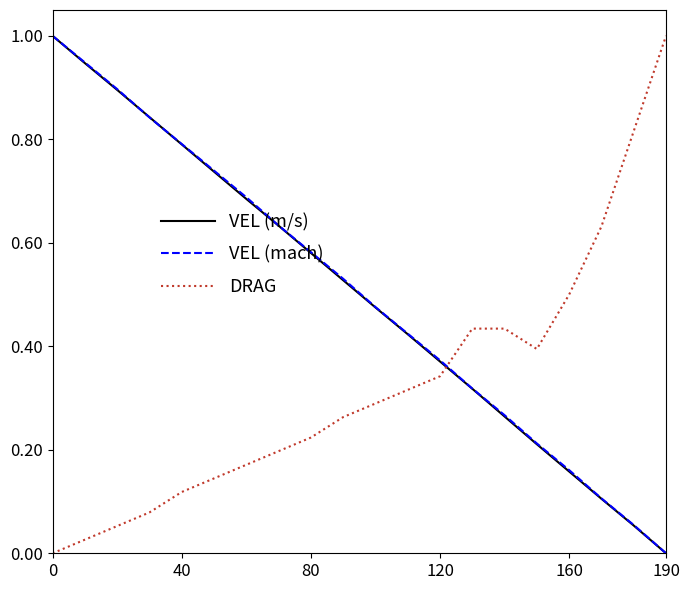

Which series ends up on top after the final intersection of DRAG and VEL (mach)?

DRAG